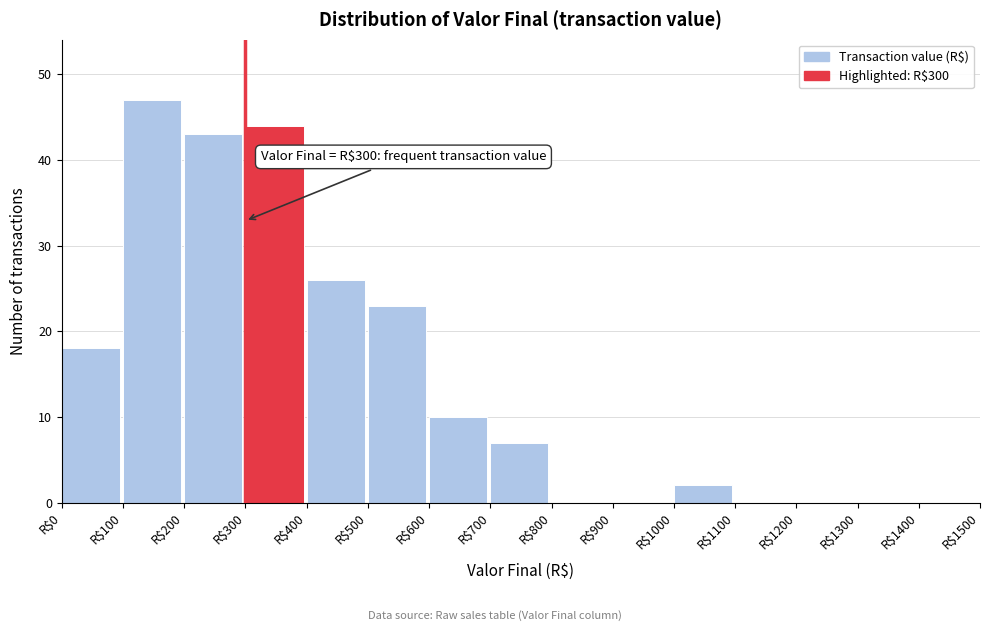

Over which range of the x-axis is the bar tallest?

100 to 200